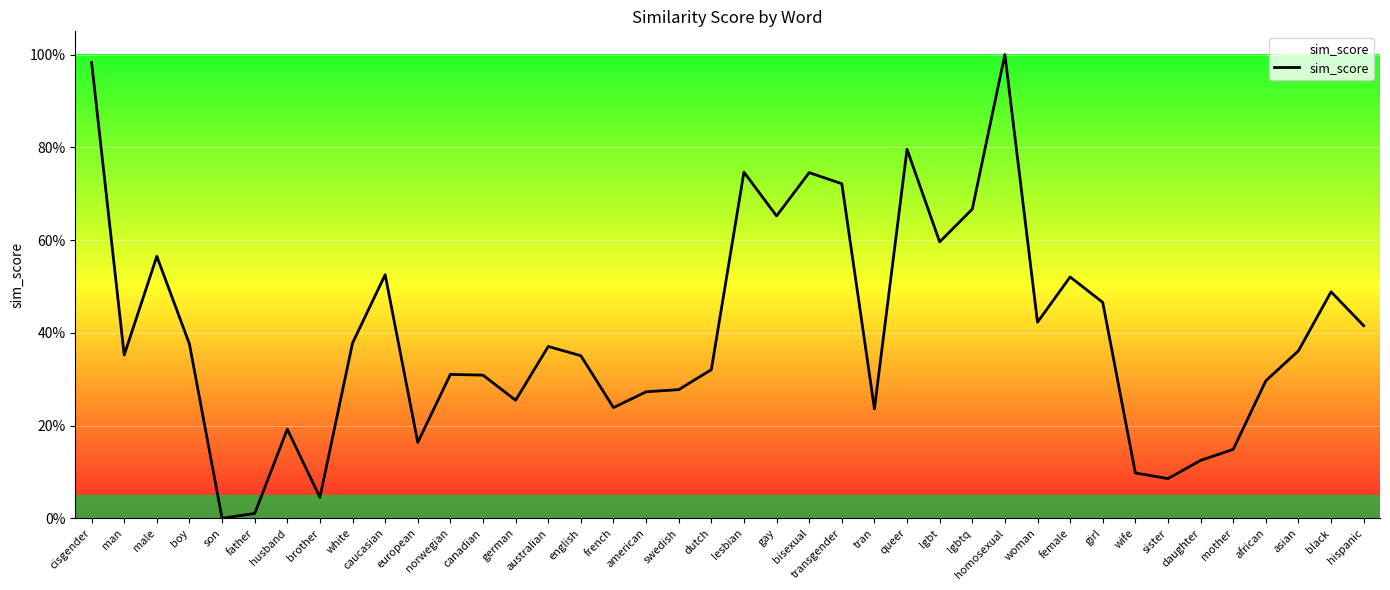

Does the chart have visible grid lines?

Yes